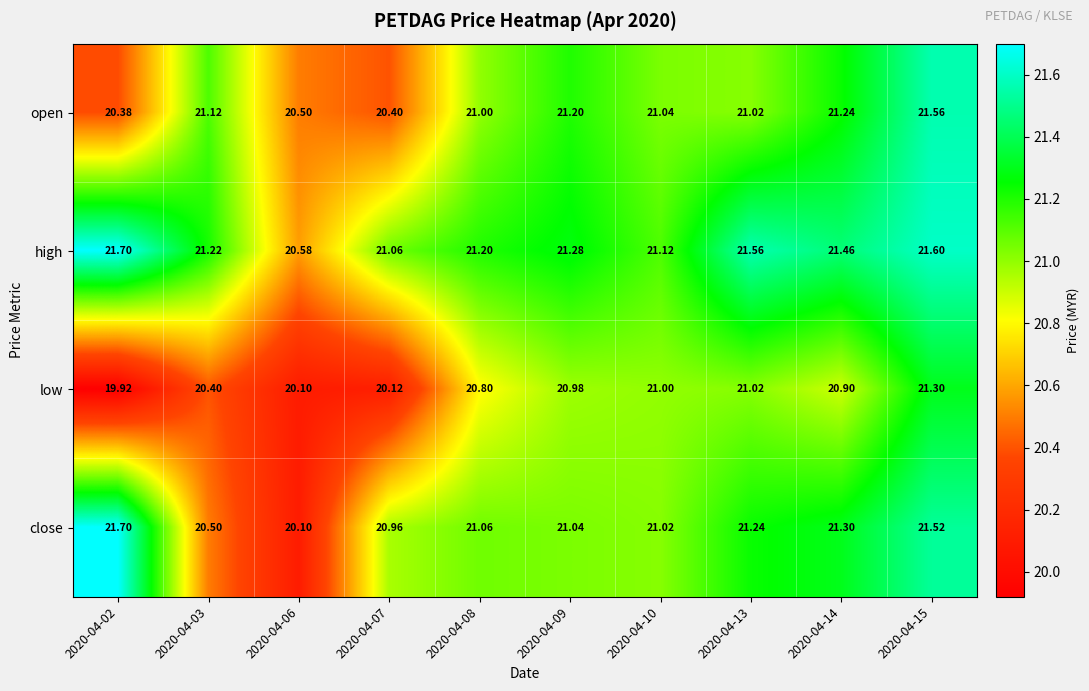

Is the value of open at 2020-04-06 greater than the value of low at 2020-04-09?

No